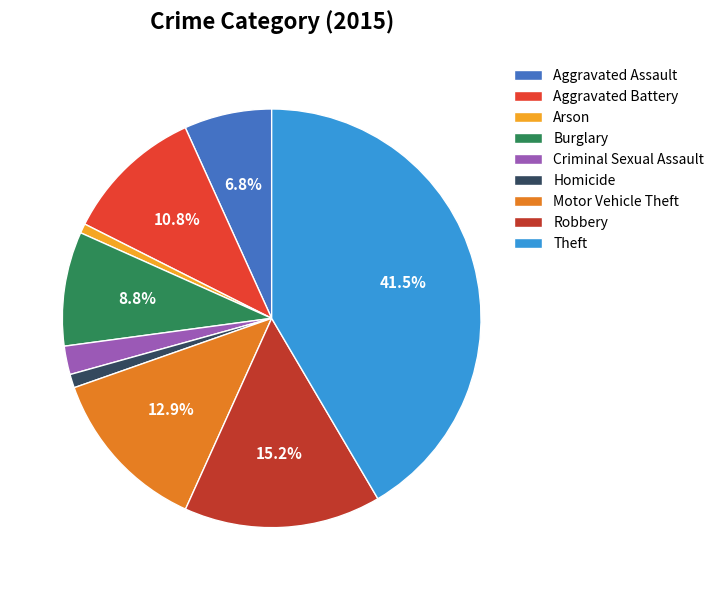

Count the number of slices in the pie.

9